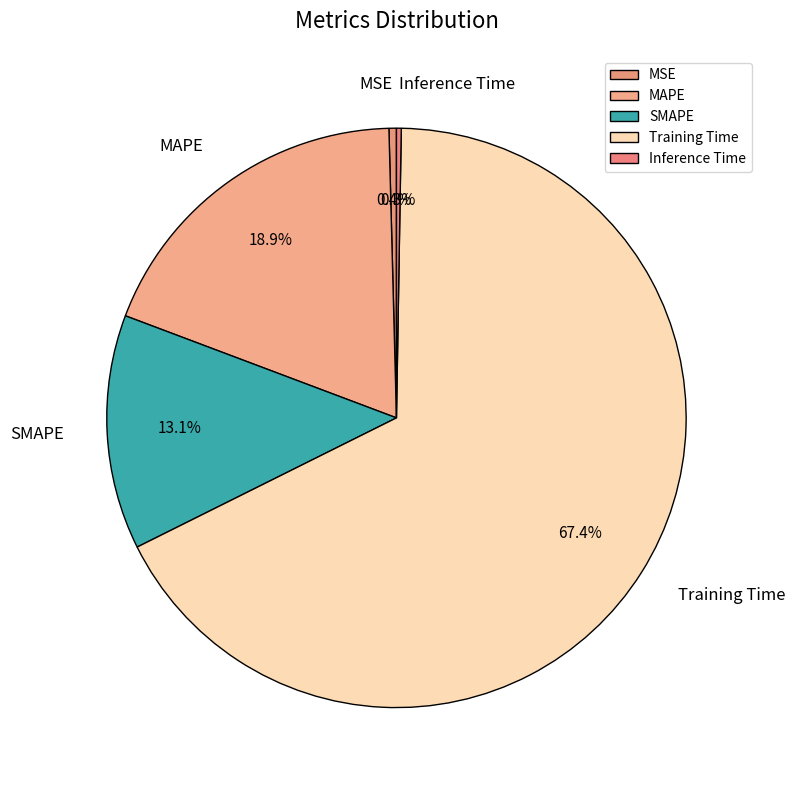

How much of the chart is everything except MAPE?

81.1%